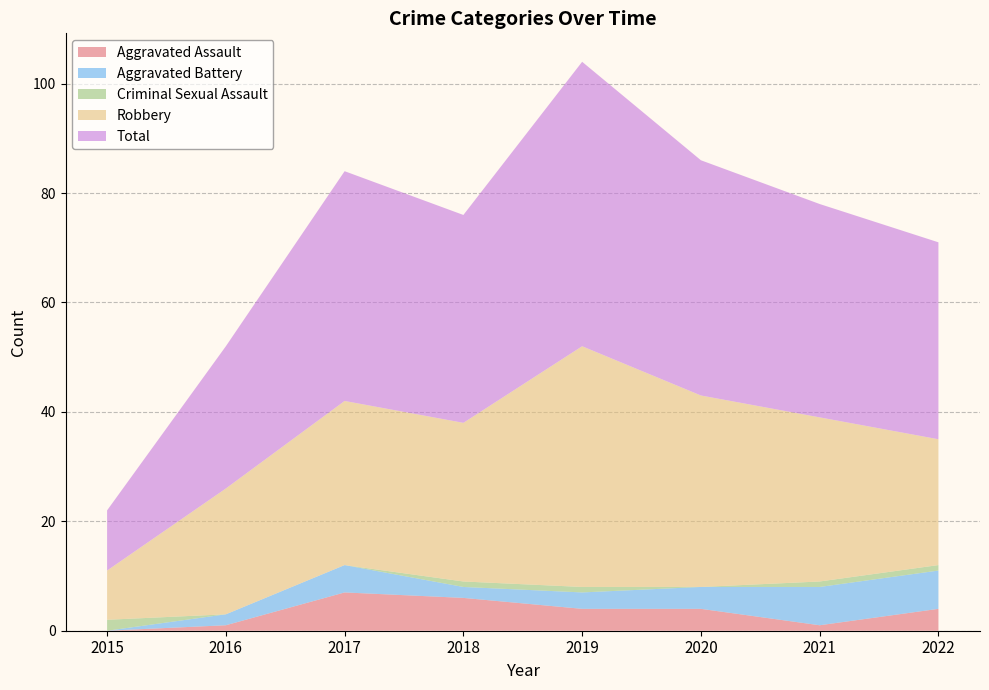

Reading right to left, list all the values displayed in this chart.

Aggravated Assault: 2022=4	2021=1	2020=4	2019=4	2018=6	2017=7	2016=1	2015=0
Aggravated Battery: 2022=7	2021=7	2020=4	2019=3	2018=2	2017=5	2016=2	2015=0
Criminal Sexual Assault: 2022=1	2021=1	2020=0	2019=1	2018=1	2017=0	2016=0	2015=2
Robbery: 2022=23	2021=30	2020=35	2019=44	2018=29	2017=30	2016=23	2015=9
Total: 2022=36	2021=39	2020=43	2019=52	2018=38	2017=42	2016=26	2015=11